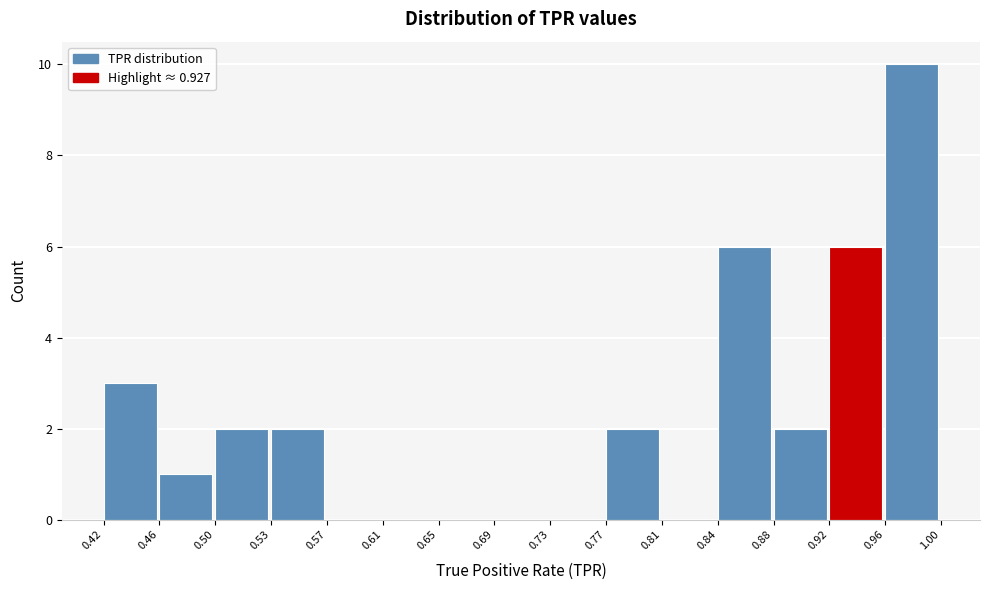

How tall is the bar that spans 0.53 to 0.57 on the x-axis? The values are not printed on the chart, so give them approximately, as read against the axis.

2